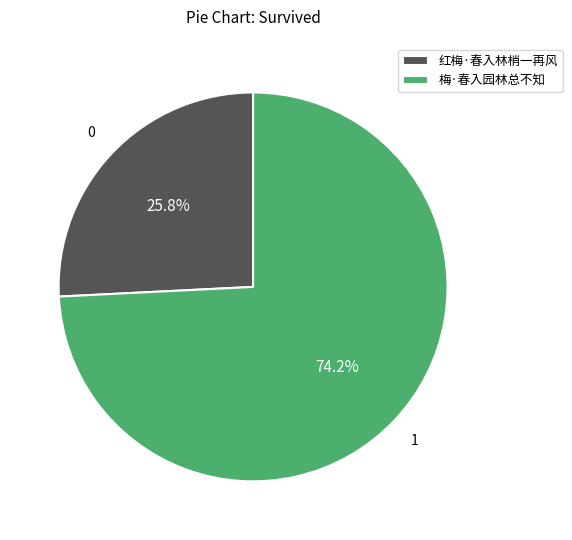

Is there any slice that represents more than half of the pie?

Yes